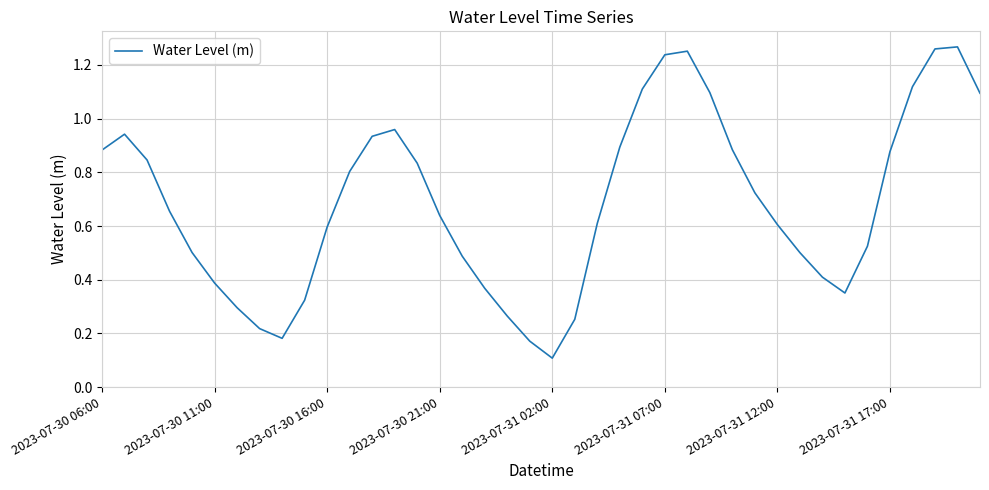

What is the difference between the maximum and minimum values?

1.2